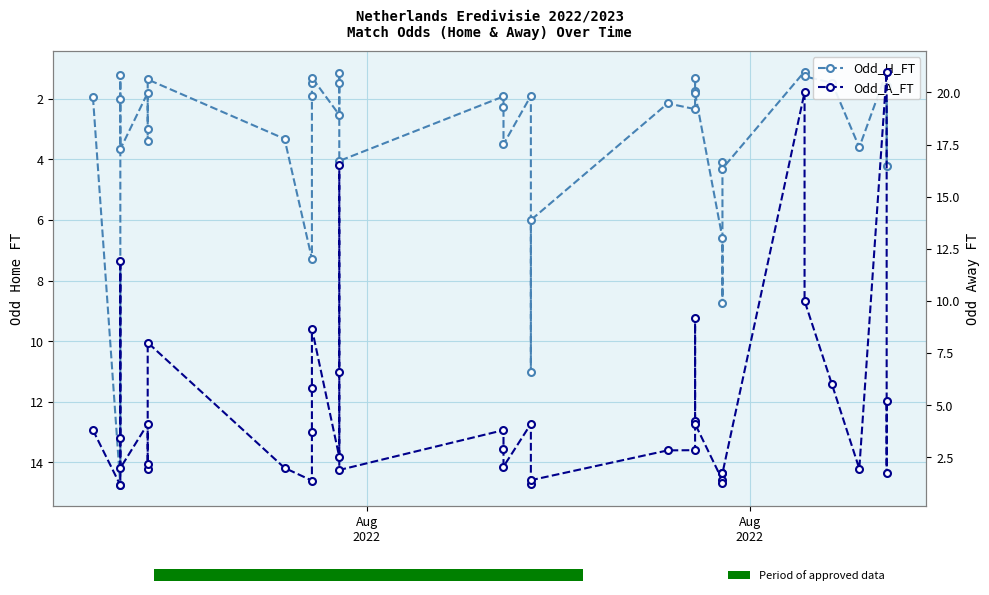

Is the value of Odd_A_FT at Aug
2022 greater than the value of Odd_H_FT at 8?

Yes